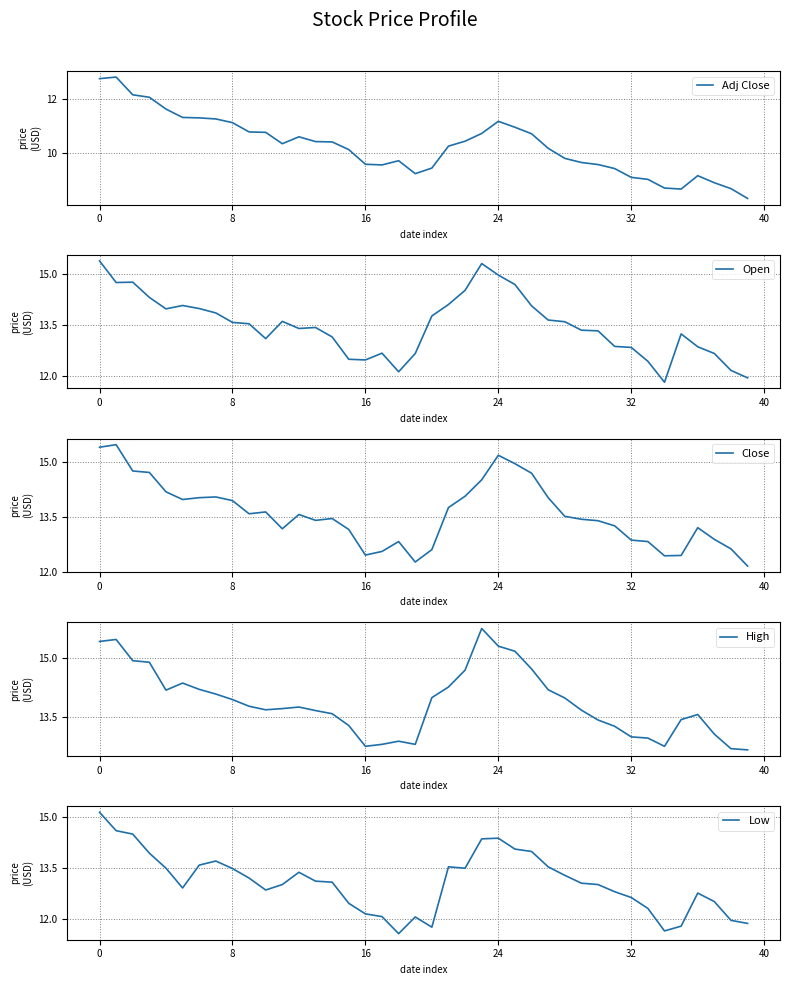

Reading left to right, what are all the values shown in this chart?

Adj Close: 12.7	12.8	12.1	12.0	11.6	11.3	11.3	11.3	11.1	10.8	10.8	10.3	10.6	10.4	10.4	10.1	9.6	9.6	9.7	9.2	9.4	10.3	10.4	10.7	11.2	10.9	10.7	10.2	9.8	9.7	9.6	9.4	9.1	9.0	8.7	8.7	9.2	8.9	8.7	8.3
Open: 15.4	14.8	14.8	14.3	14.0	14.1	14.0	13.9	13.6	13.5	13.1	13.6	13.4	13.4	13.2	12.5	12.5	12.7	12.1	12.7	13.8	14.1	14.5	15.3	15.0	14.7	14.1	13.7	13.6	13.3	13.3	12.9	12.8	12.4	11.8	13.2	12.9	12.7	12.2	11.9
Close: 15.4	15.5	14.8	14.7	14.2	14.0	14.0	14.0	13.9	13.6	13.6	13.2	13.6	13.4	13.4	13.2	12.4	12.6	12.8	12.3	12.6	13.8	14.1	14.5	15.2	14.9	14.7	14.0	13.5	13.4	13.4	13.2	12.9	12.8	12.4	12.4	13.2	12.9	12.6	12.2
High: 15.4	15.5	14.9	14.9	14.2	14.4	14.2	14.1	13.9	13.8	13.7	13.7	13.8	13.7	13.6	13.3	12.8	12.8	12.9	12.8	14.0	14.3	14.7	15.8	15.3	15.2	14.7	14.2	14.0	13.7	13.4	13.3	13.0	13.0	12.8	13.4	13.6	13.1	12.7	12.7
Low: 15.1	14.6	14.5	13.9	13.5	12.9	13.6	13.7	13.5	13.2	12.9	13.0	13.4	13.1	13.1	12.5	12.2	12.1	11.6	12.1	11.8	13.5	13.5	14.4	14.4	14.1	14.0	13.5	13.3	13.1	13.0	12.8	12.6	12.3	11.7	11.8	12.8	12.5	12.0	11.9